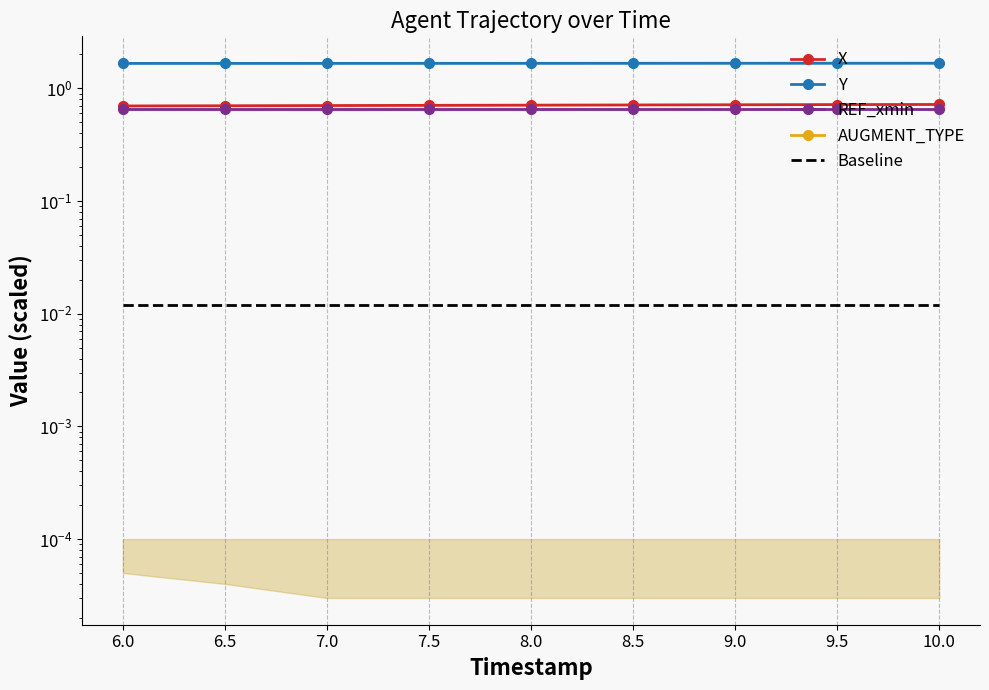

At which category does the chart reach its peak across all series?

10.0